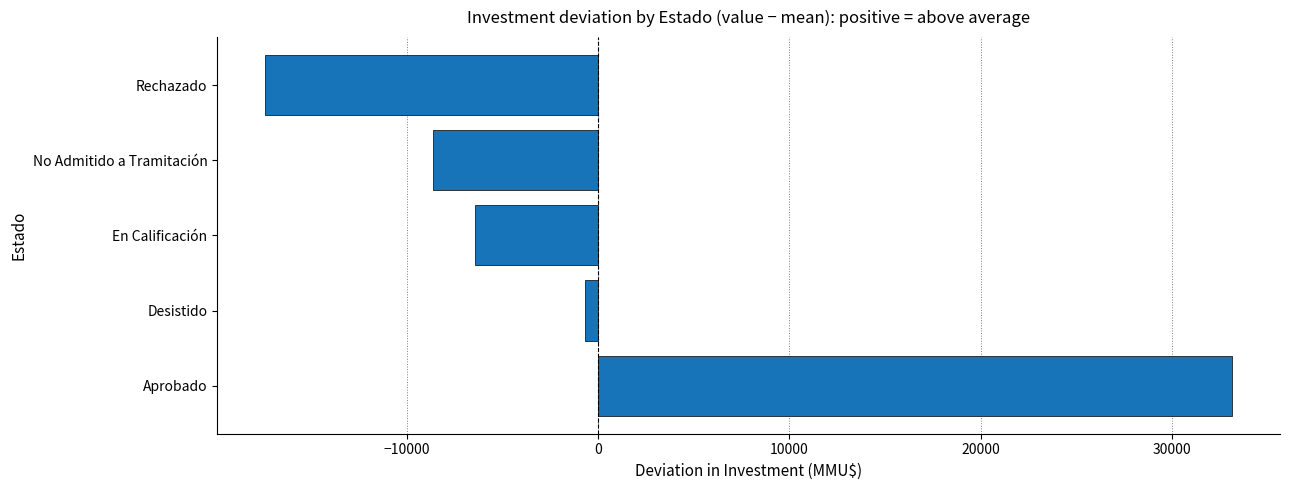

Does the chart contain any negative values?

Yes